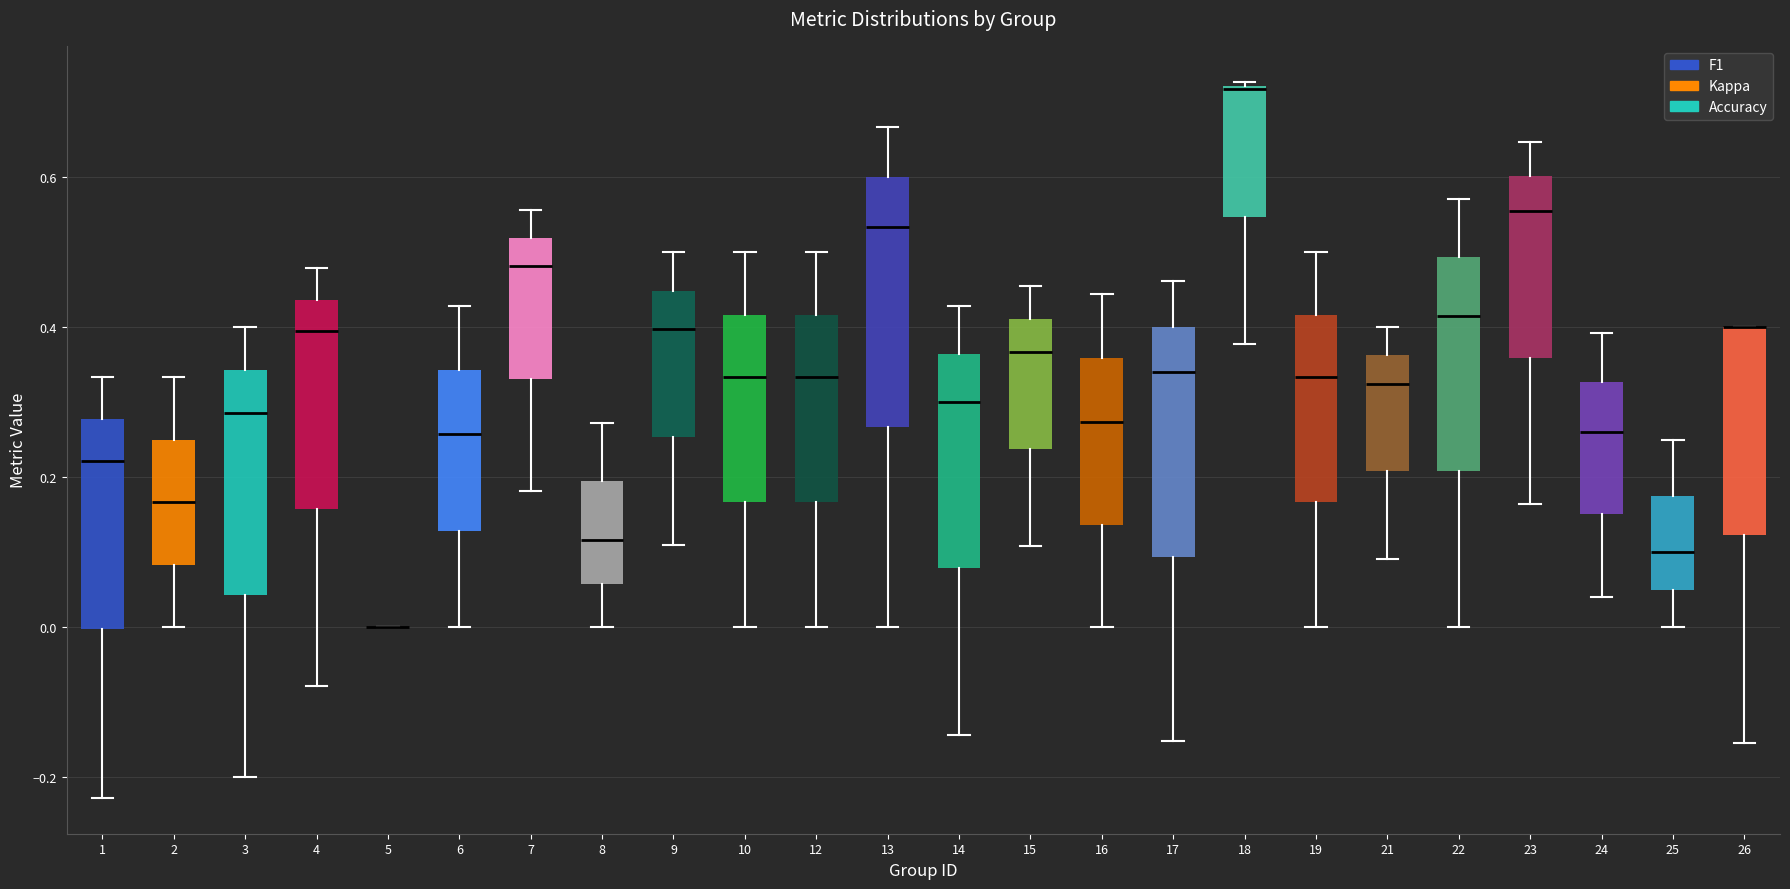

Comparing the boxes themselves (not the whiskers), which one is the tallest?

13